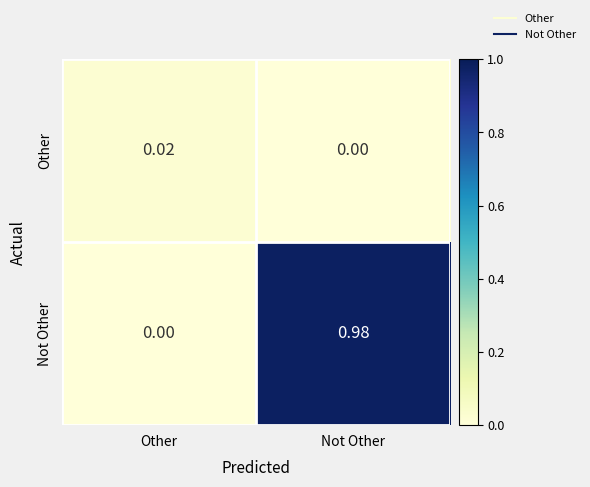

Which category has the highest value in the Other series?

Other